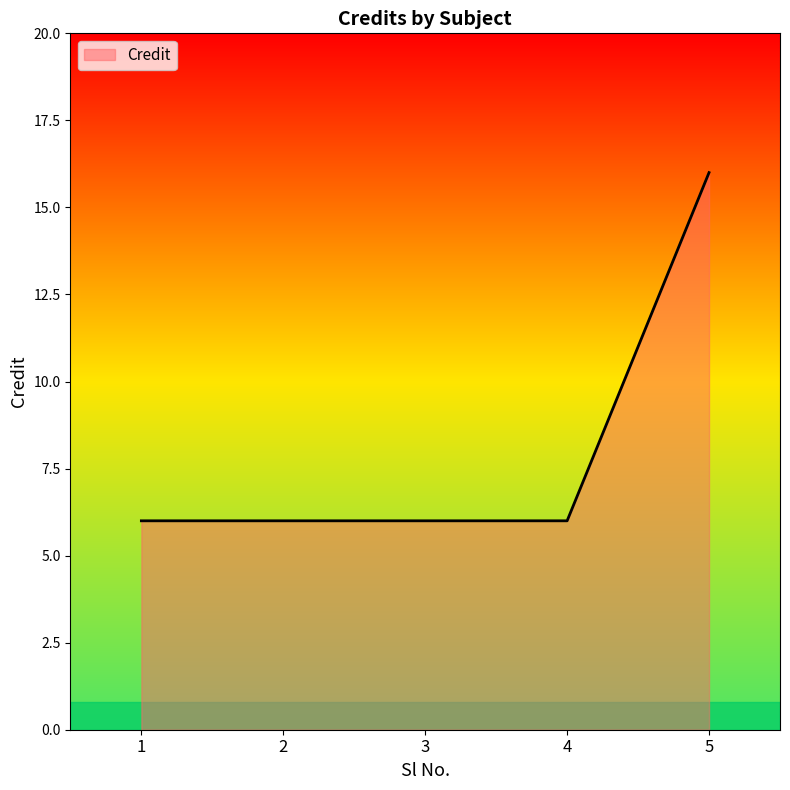

How many categories are shown in the chart?

5